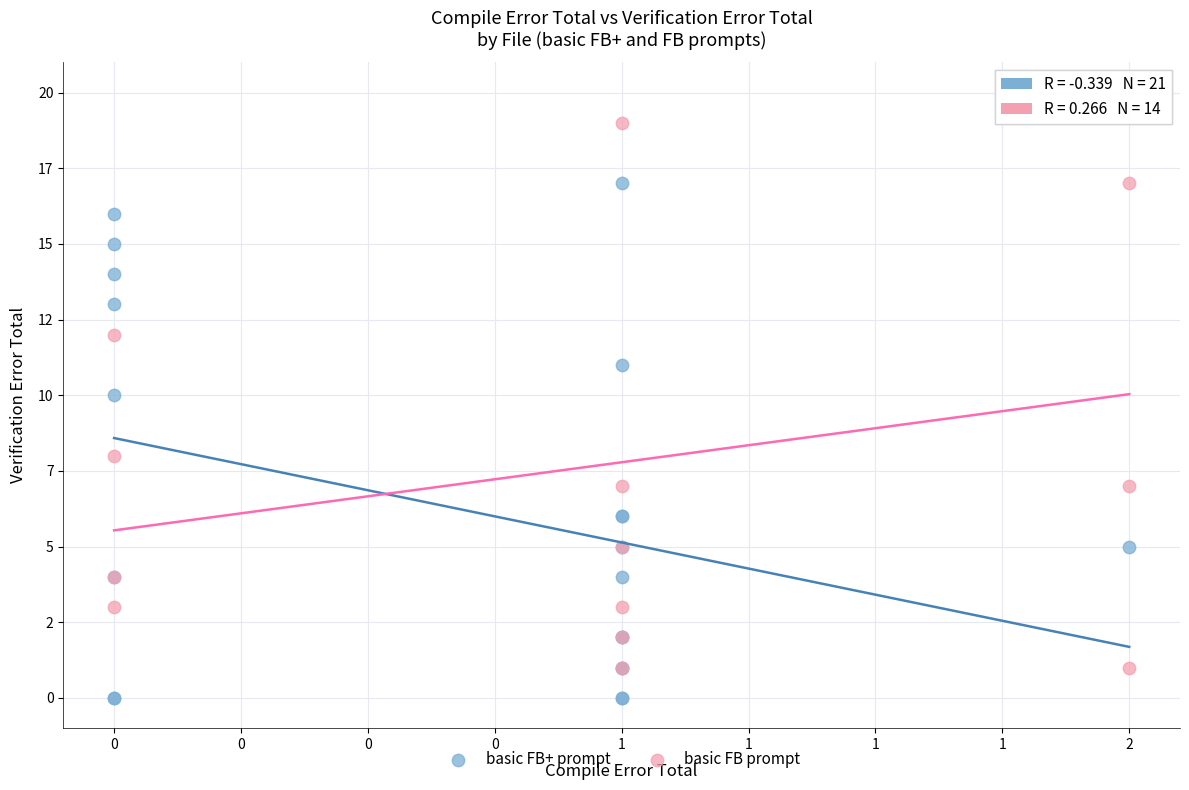

What are all the series names shown in the legend?

basic FB+ prompt, basic FB prompt